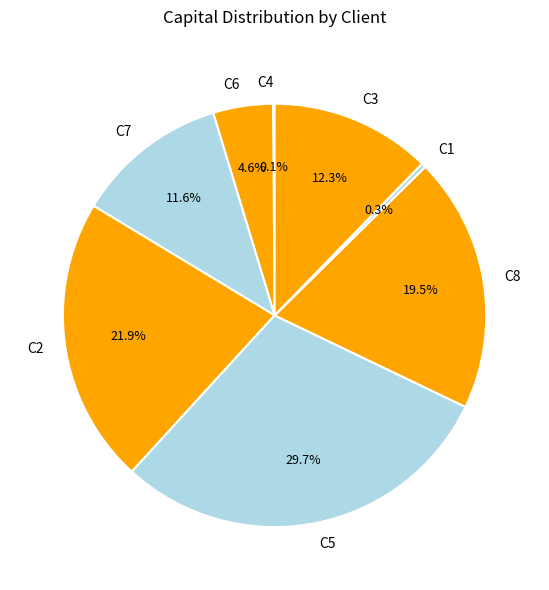

Which category has the biggest portion of the pie?

C5